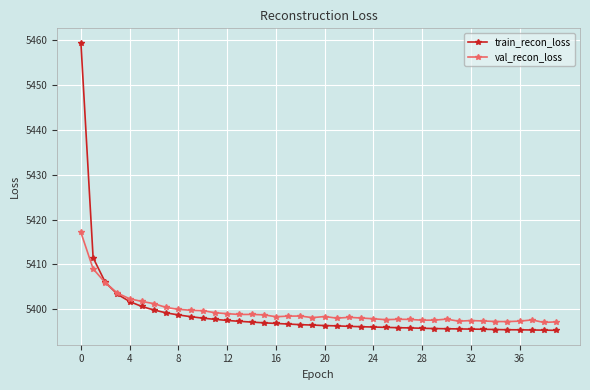

True or false: train_recon_loss and val_recon_loss cross at least once.

True